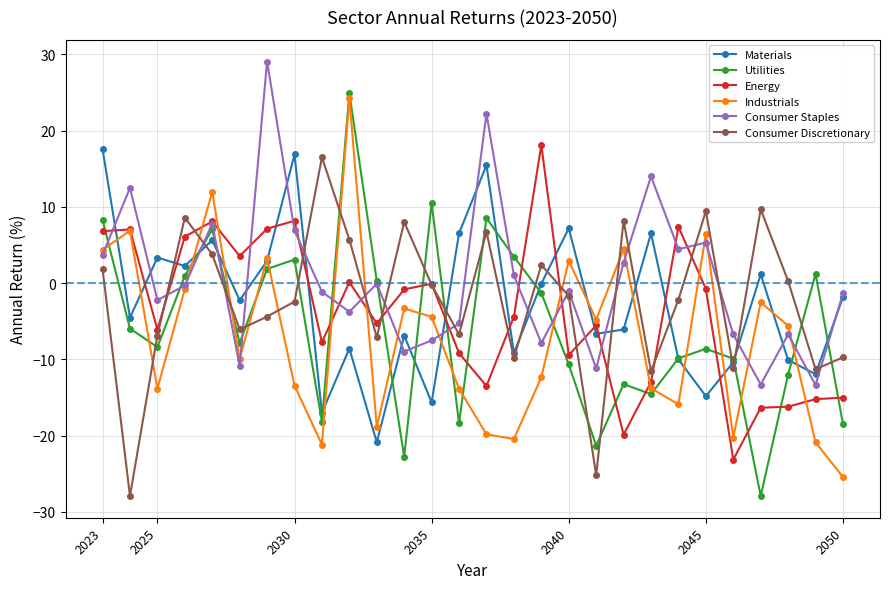

Does the chart have visible grid lines?

Yes